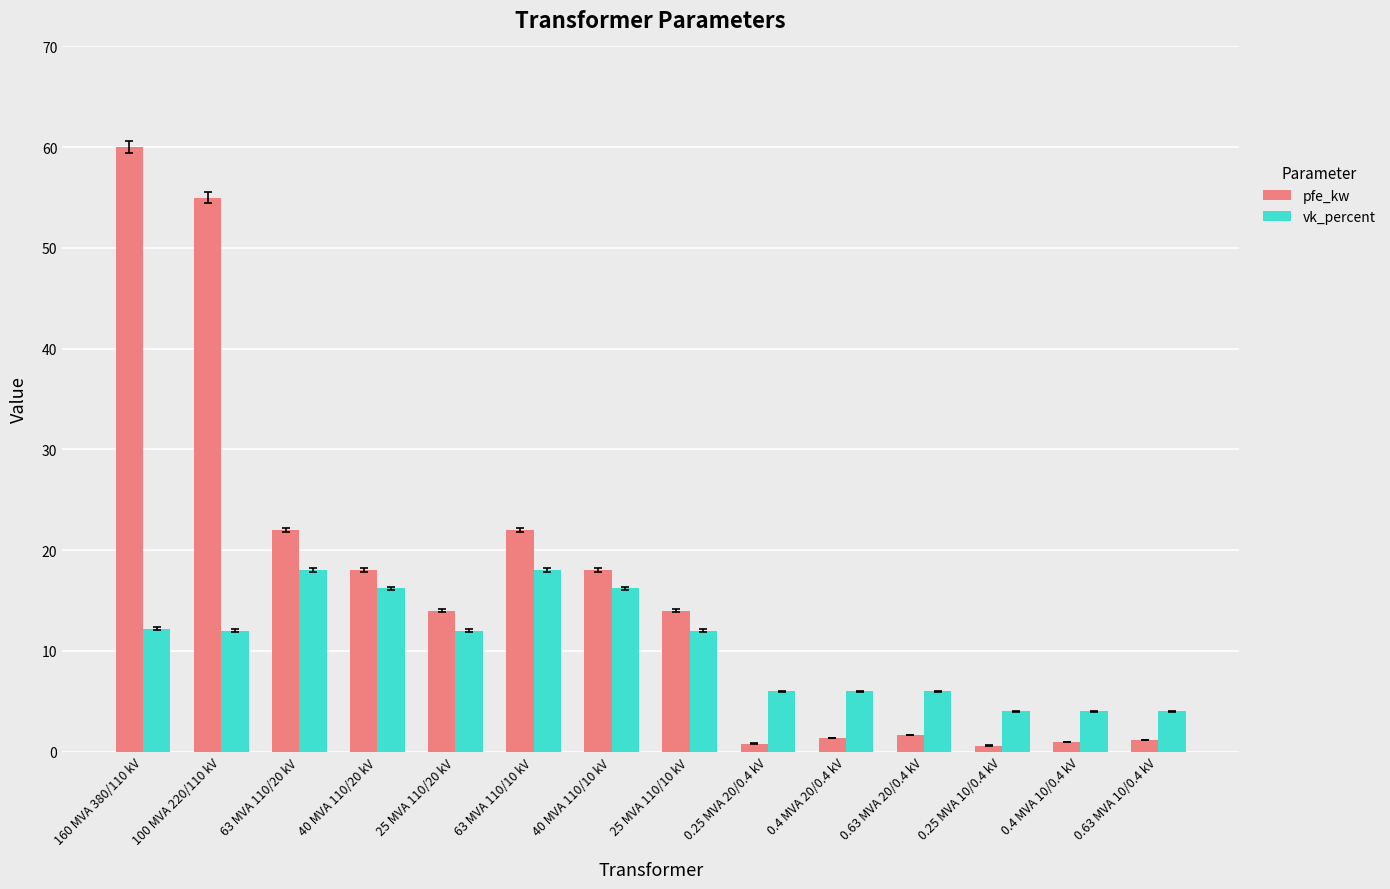

Between 160 MVA 380/110 kV and 0.4 MVA 20/0.4 kV, which series saw the biggest shift?

pfe_kw